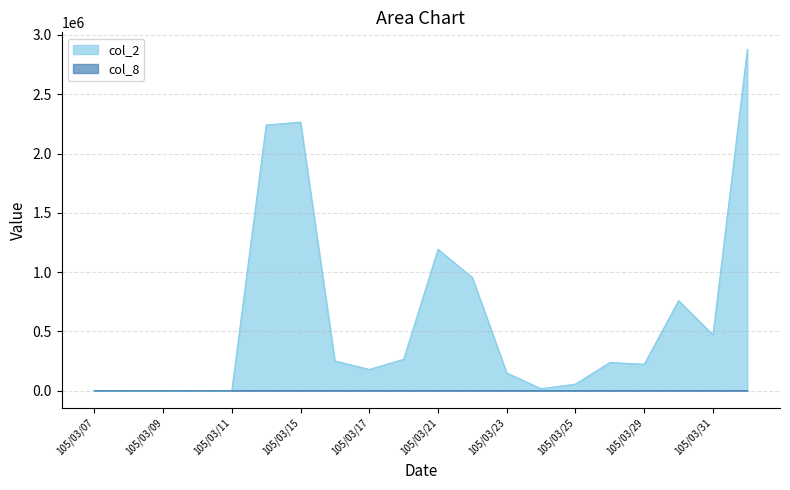

How many positive values does the col_8 series have?

15